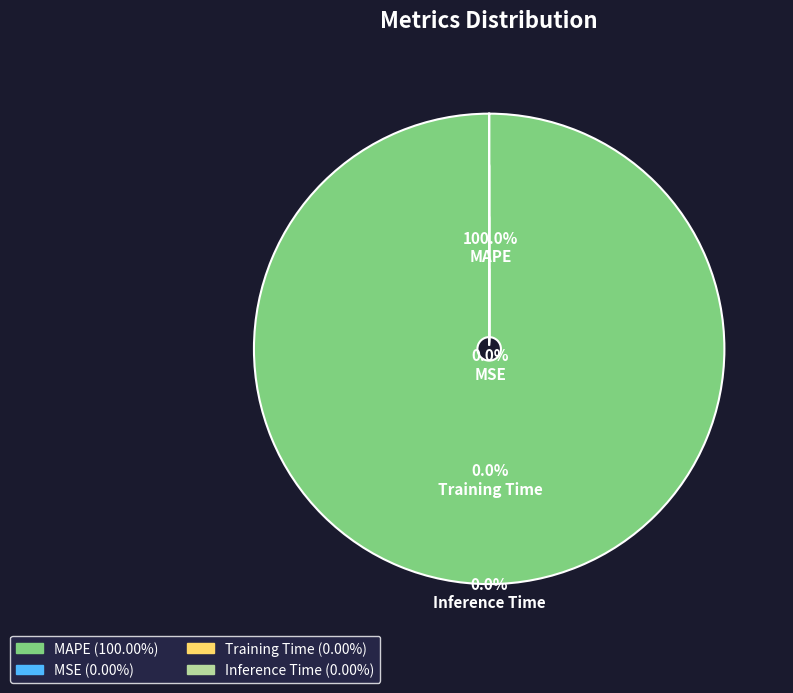

Which slice is the largest?

MAPE